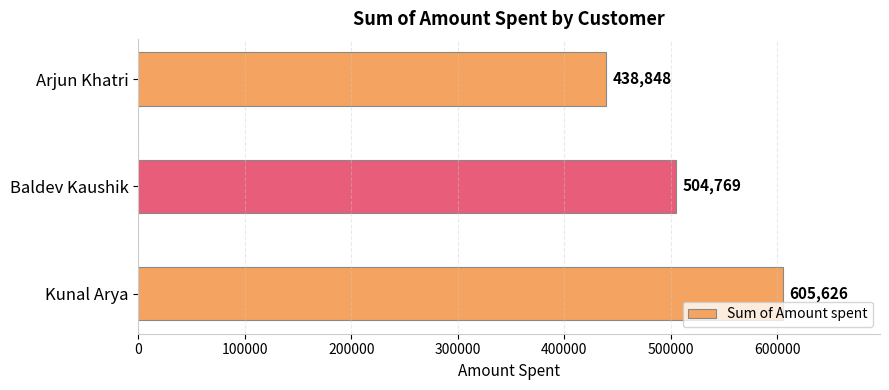

Does the chart contain stacked bars?

No